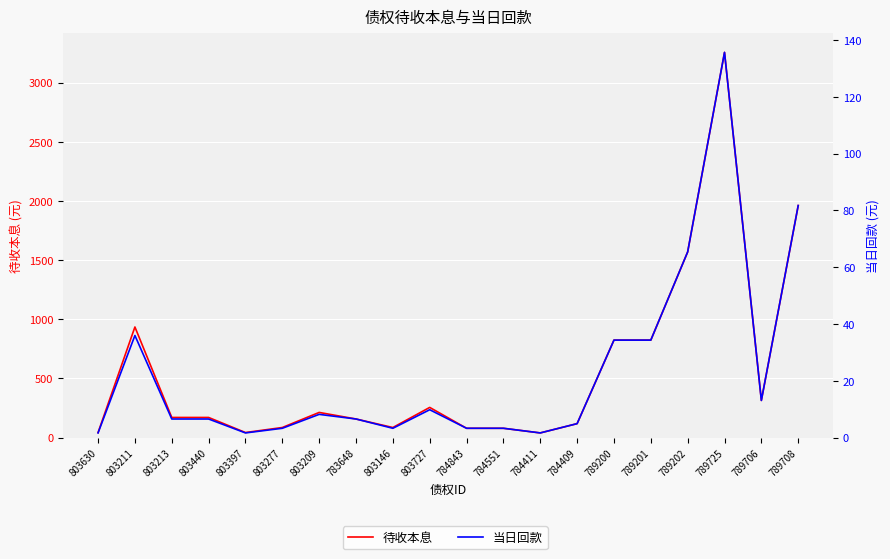

What is the label of the 2nd point from the right?

789706